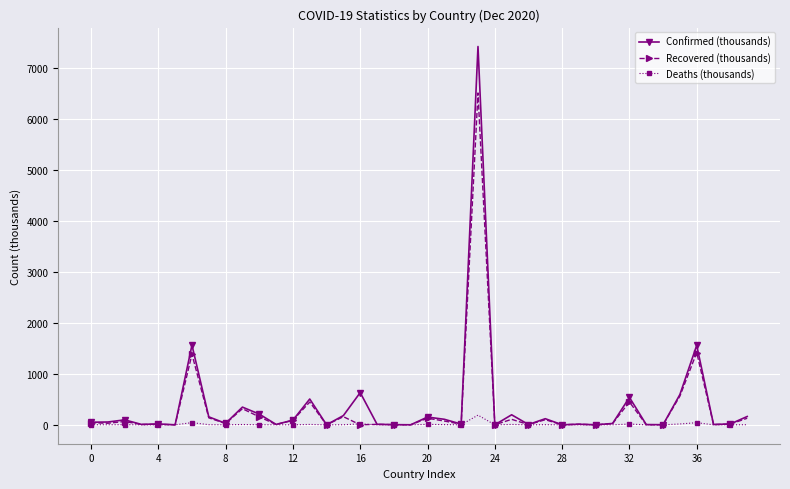

At how many categories does at least one series exceed 1253?

3